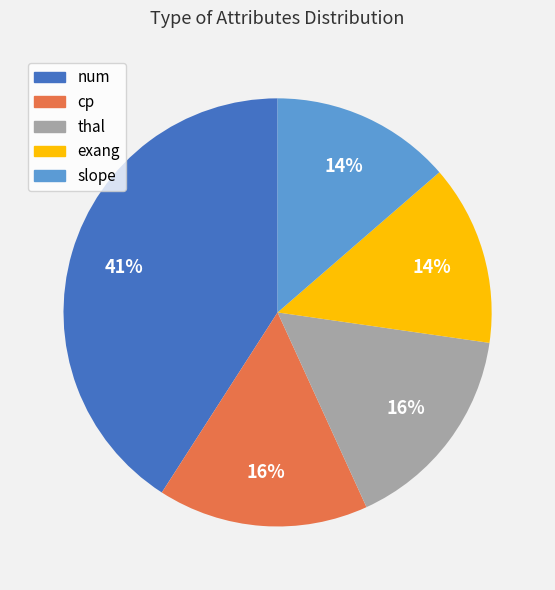

Is it true that thal is 26% of the pie?

False